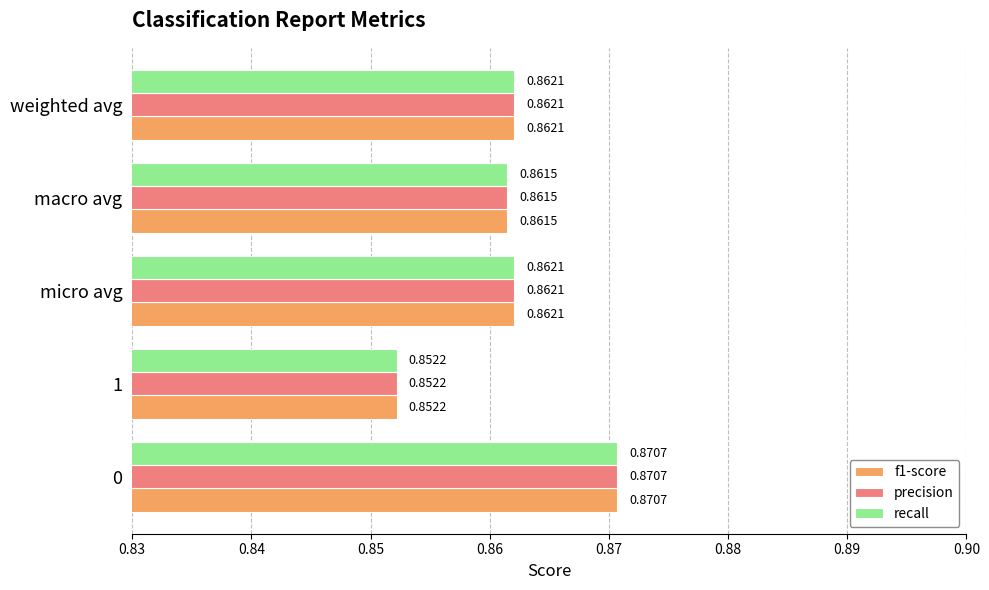

What is the sum of the recall values at micro avg and 0?

1.7